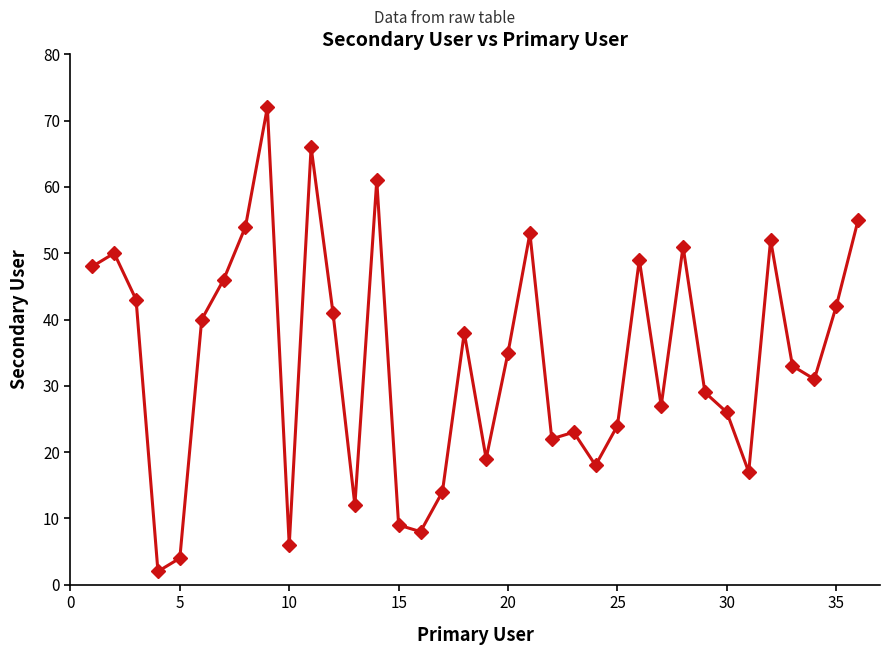

Reading left to right, what are all the values shown in this chart?

48	50	43	2	4	40	46	54	72	6	66	41	12	61	9	8	14	38	19	35	53	22	23	18	24	49	27	51	29	26	17	52	33	31	42	55